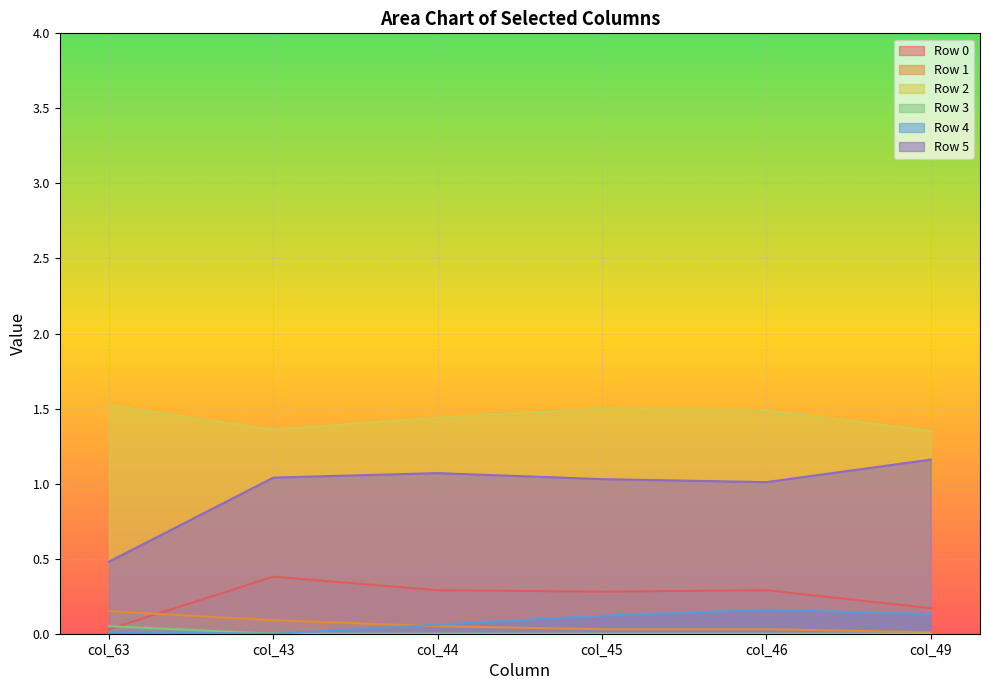

At which category does Row 0 reach its first local valley?

col_45